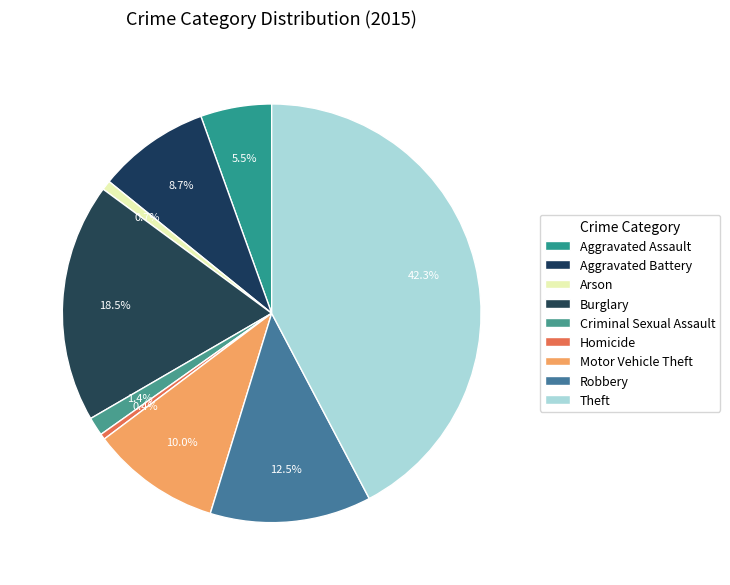

How many slices are in this pie chart?

9